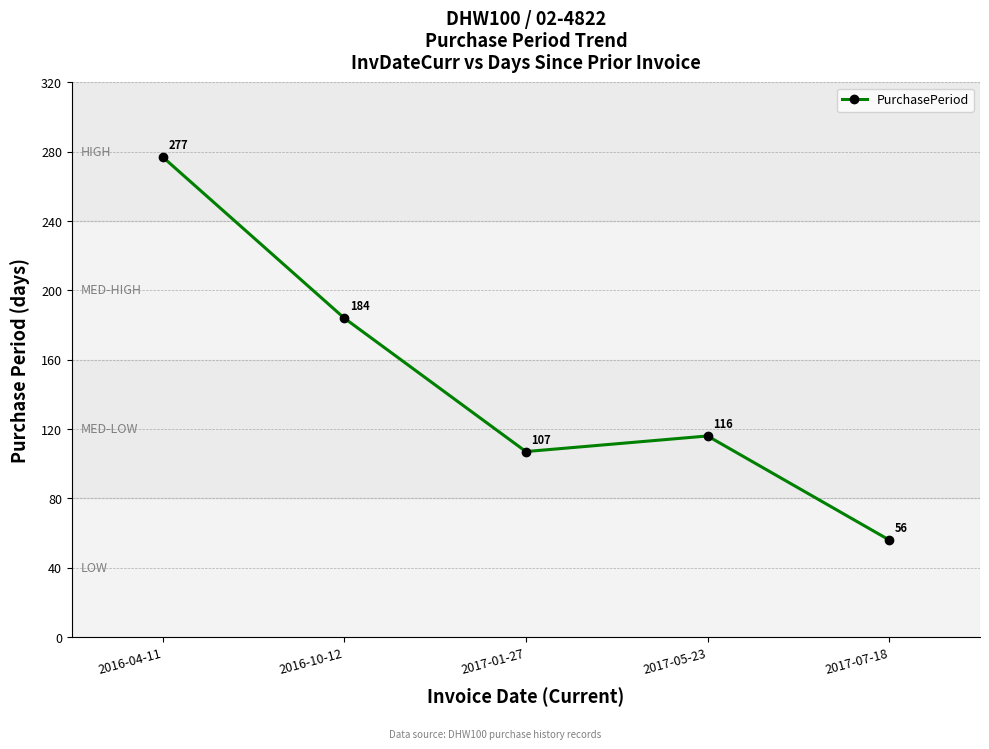

True or false: the data shows 277 at 2016-04-11.

True